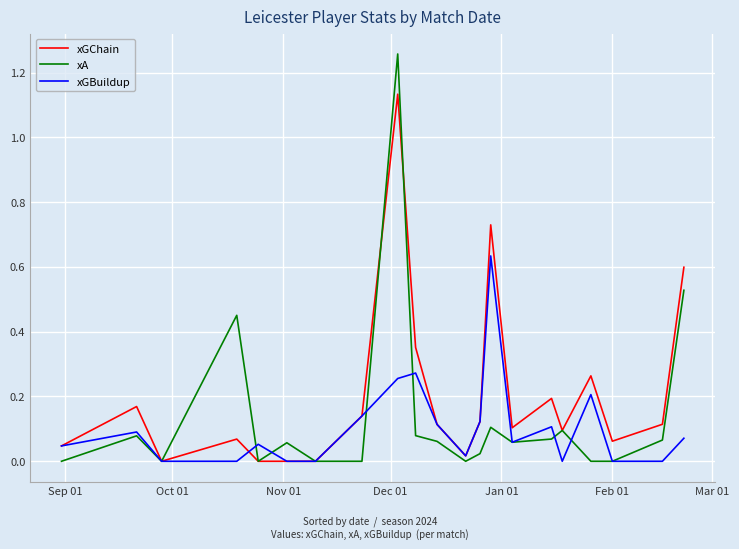

Which series has the largest range (max minus min)?

xA